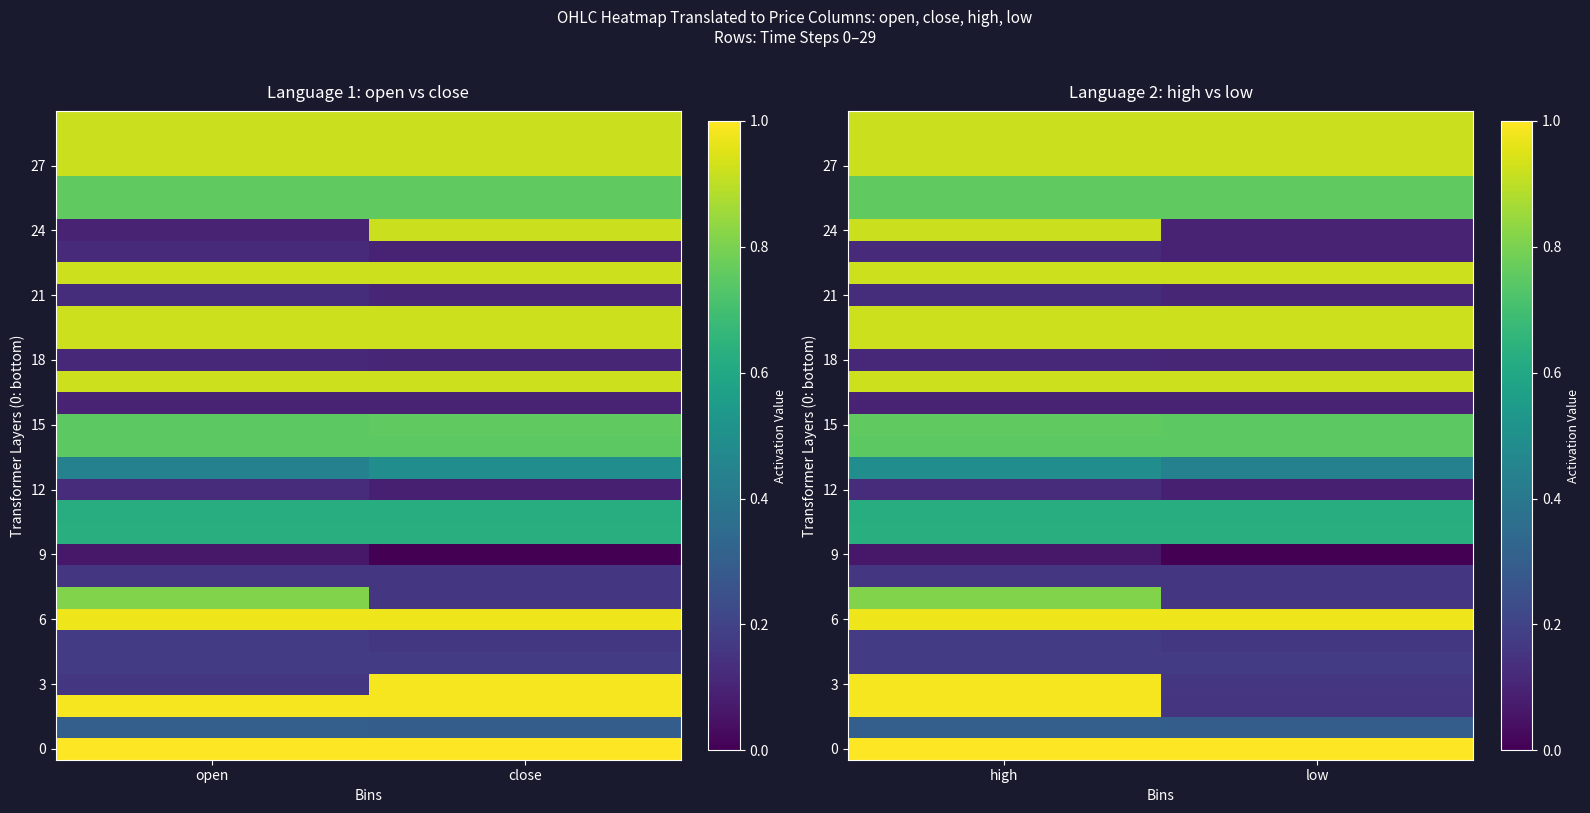

What is the total value across all series at high?

18.3